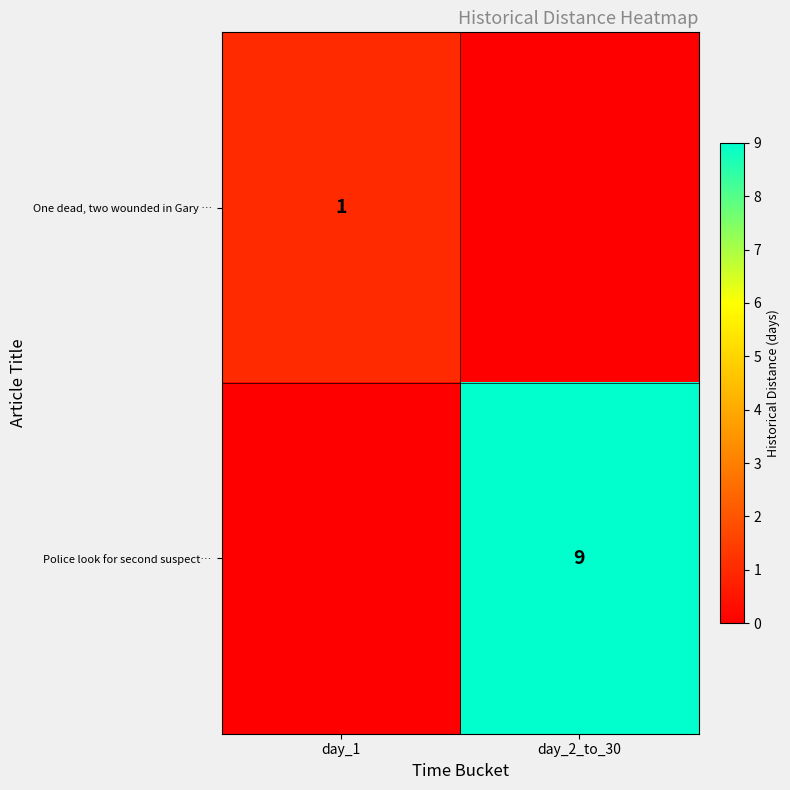

Between day_1 and day_2_to_30, which is larger?

day_1